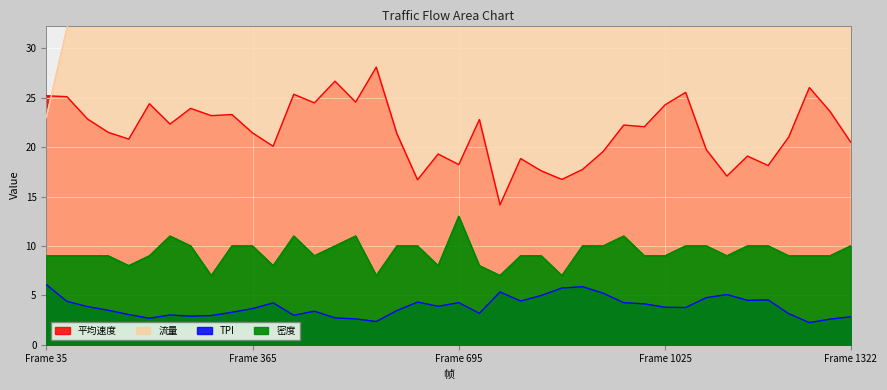

Is it true that 流量 equals 57.0 at 992?

True